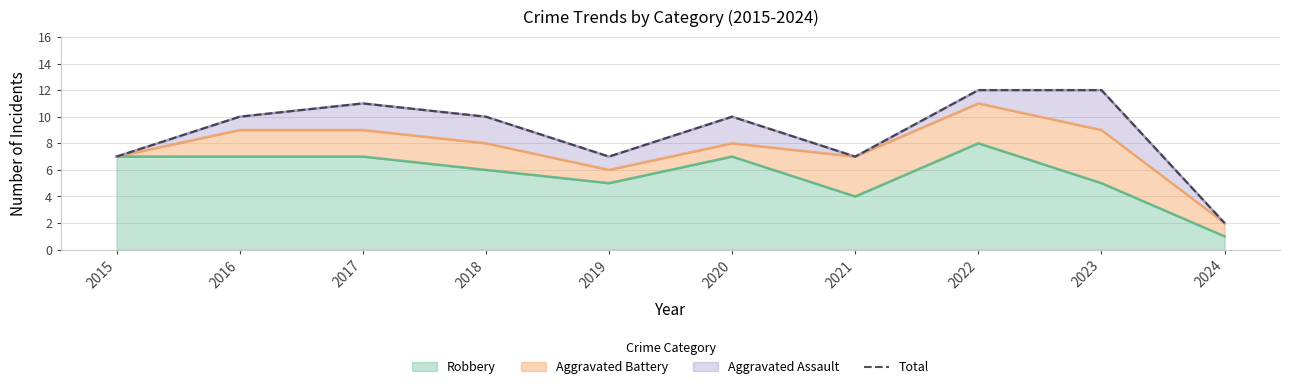

True or false: the data shows 16 at 2017.

False